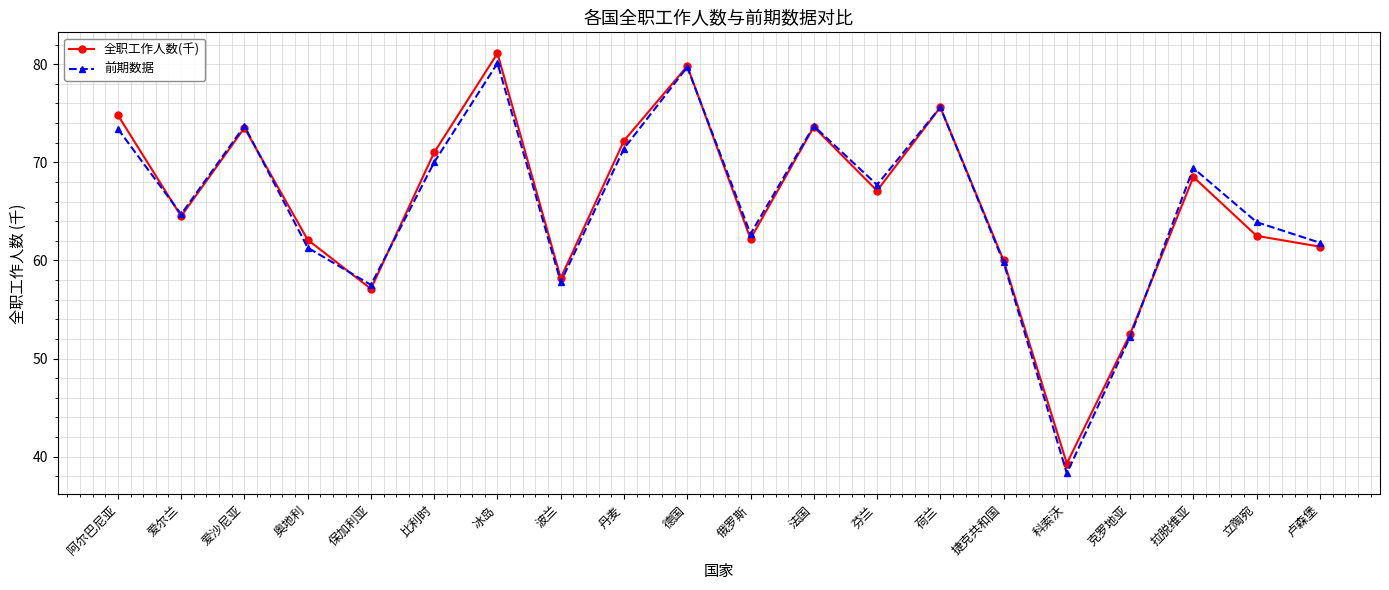

How many interior local valleys does the 全职工作人数(千) series have?

6